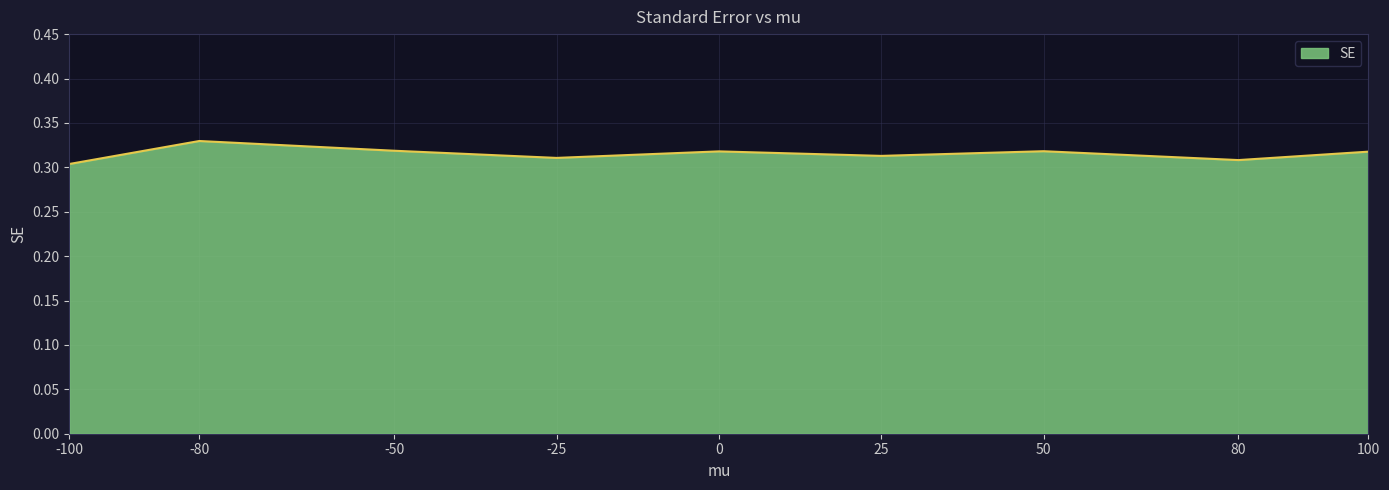

Is it true that the value at 80 is 0.5?

False